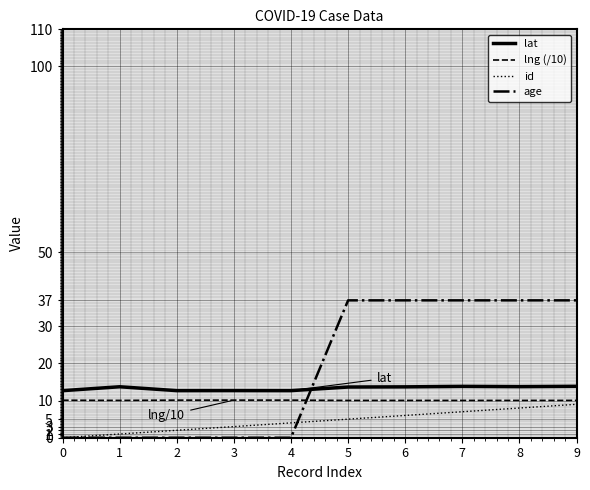

Is the value of id at 6 greater than the value of age at 8?

No